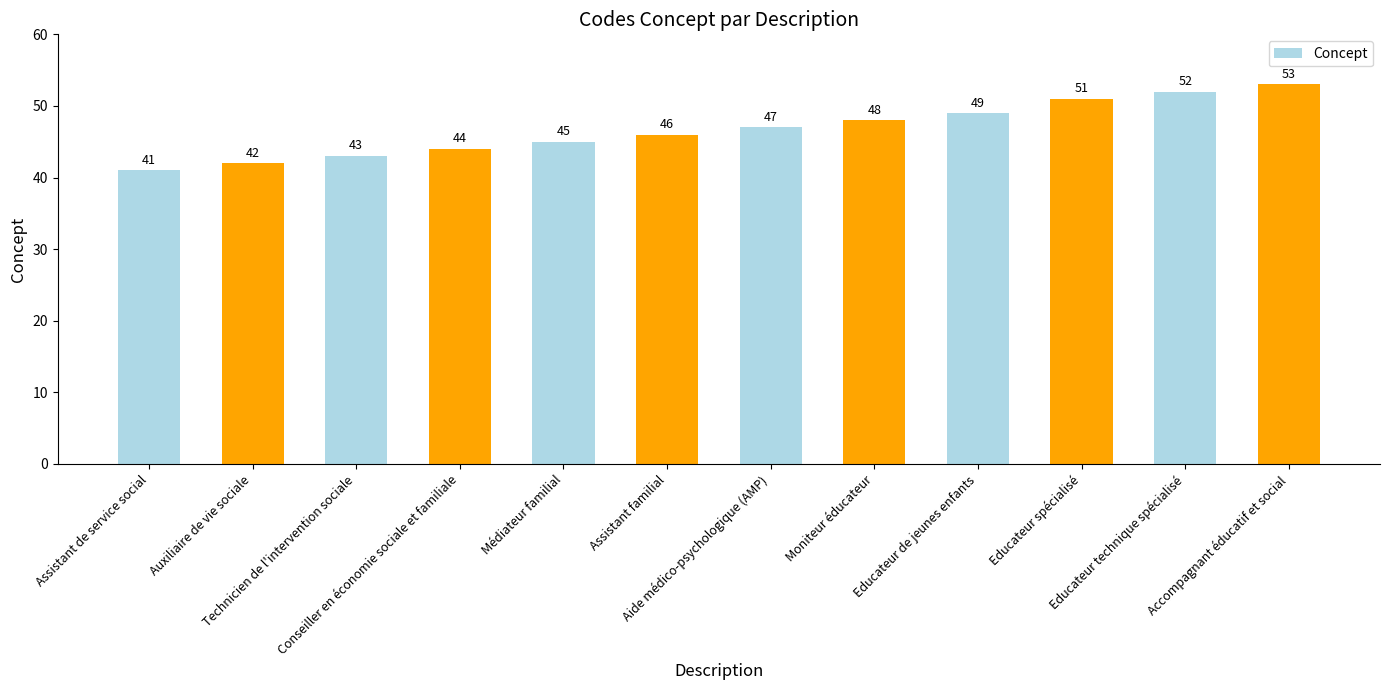

What is the sum of the values at Educateur de jeunes enfants and Accompagnant éducatif et social?

102